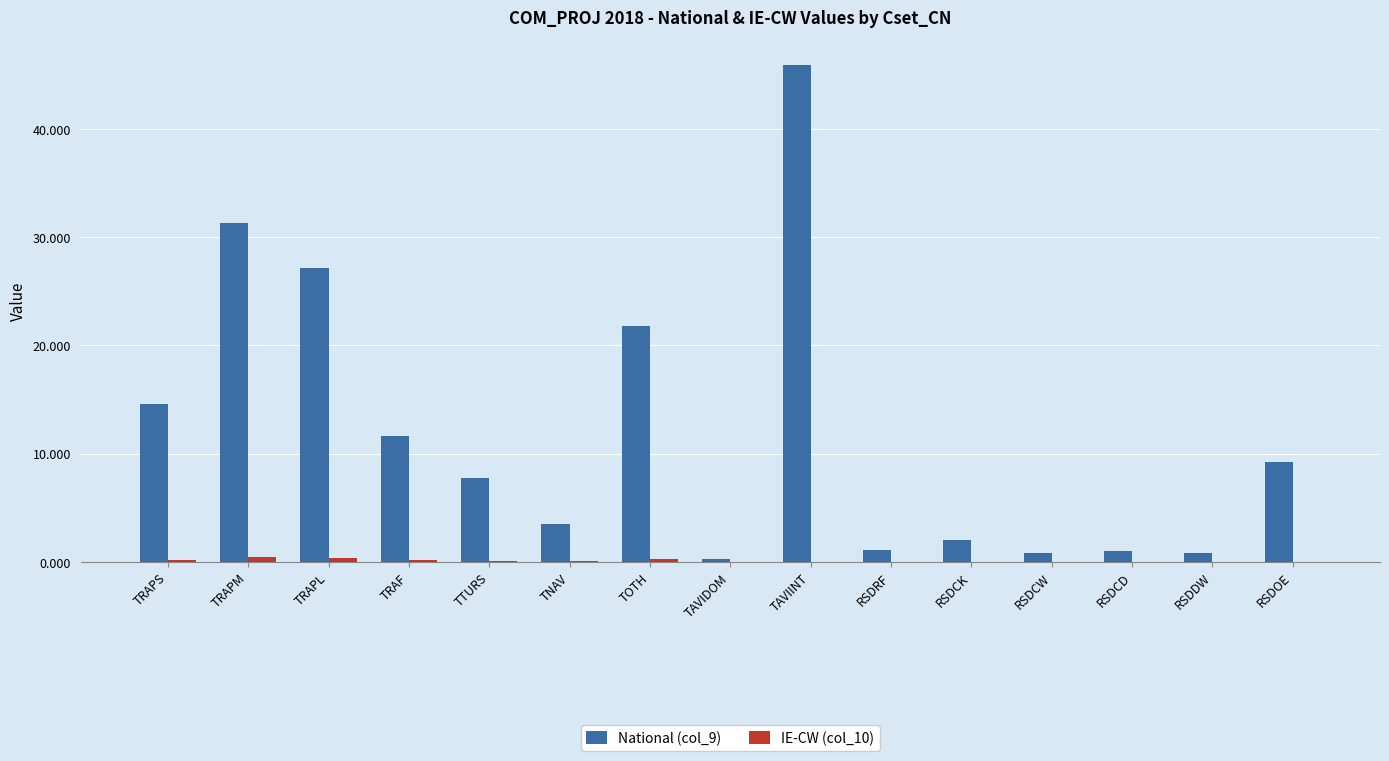

Which series has the largest total across all categories?

National (col_9)